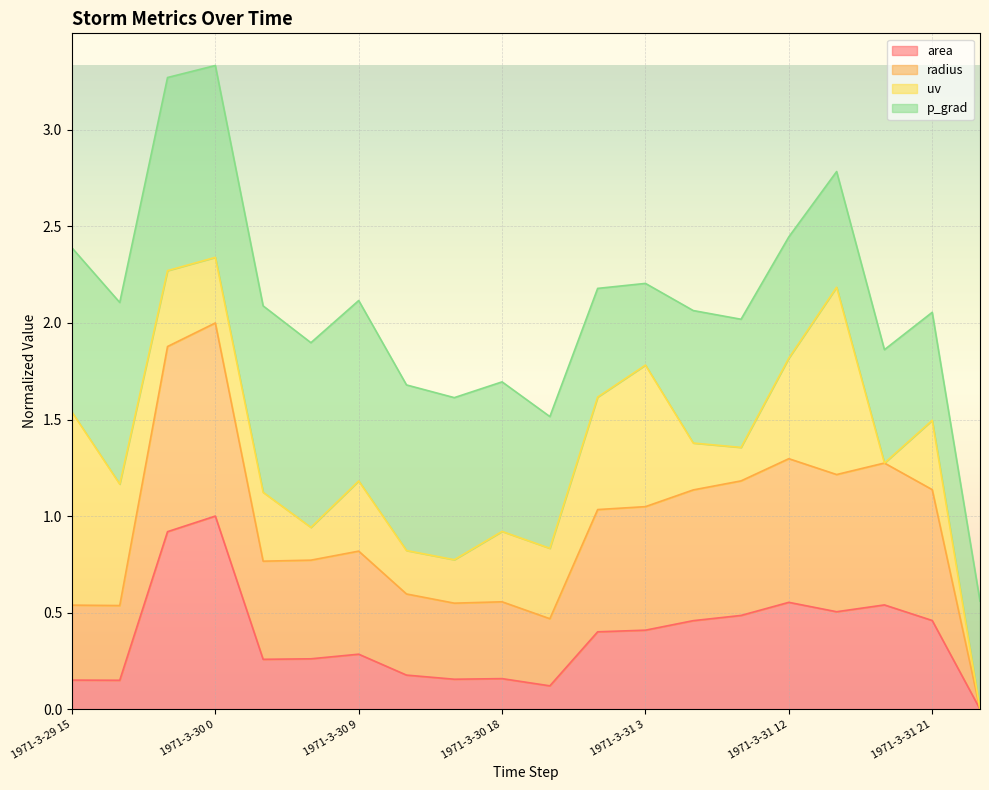

Where is the first local maximum for radius?

1971-3-30 0